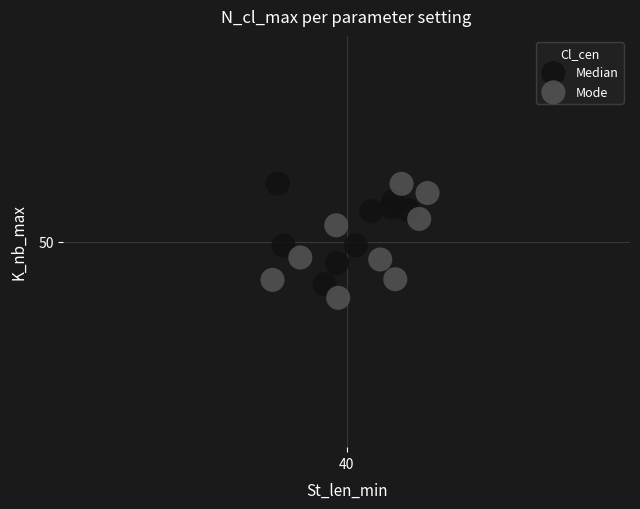

What are all the series names shown in the legend?

Median, Mode